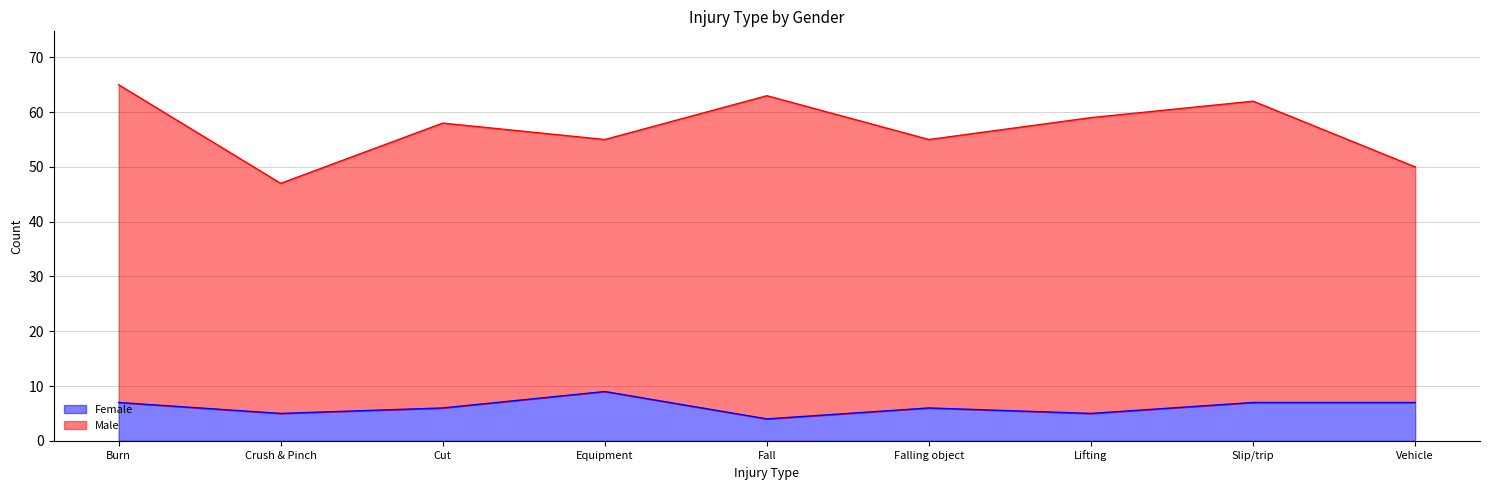

What is the total value across all series at Cut?

58